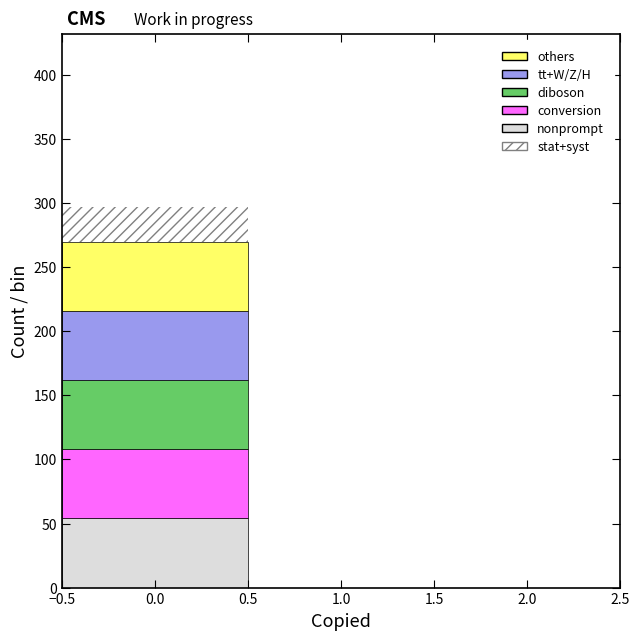

Reading left to right, list every stacked bar in this chart as the range it spans on the x-axis followed by its total height. The values are not printed on the chart, so give them approximately, as read against the axis.

-0.5 to 0.5: 295
0.5 to 1.5: 0